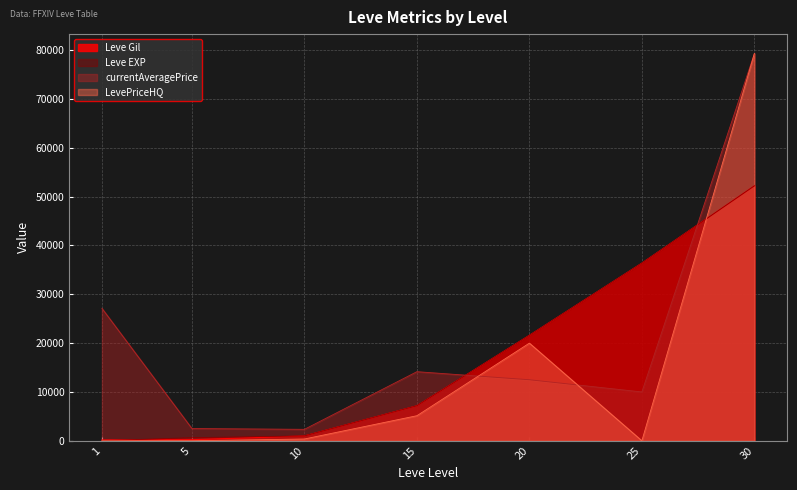

Between 1 and 10, which series saw the biggest shift?

currentAveragePrice